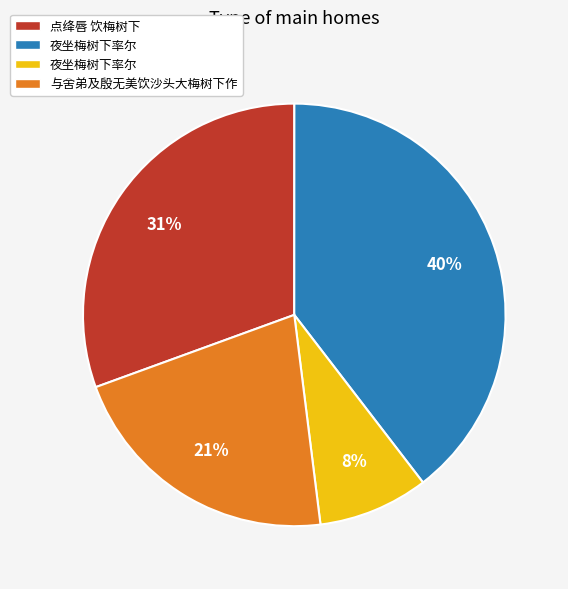

To the nearest percent, what is the average slice percentage?

25%